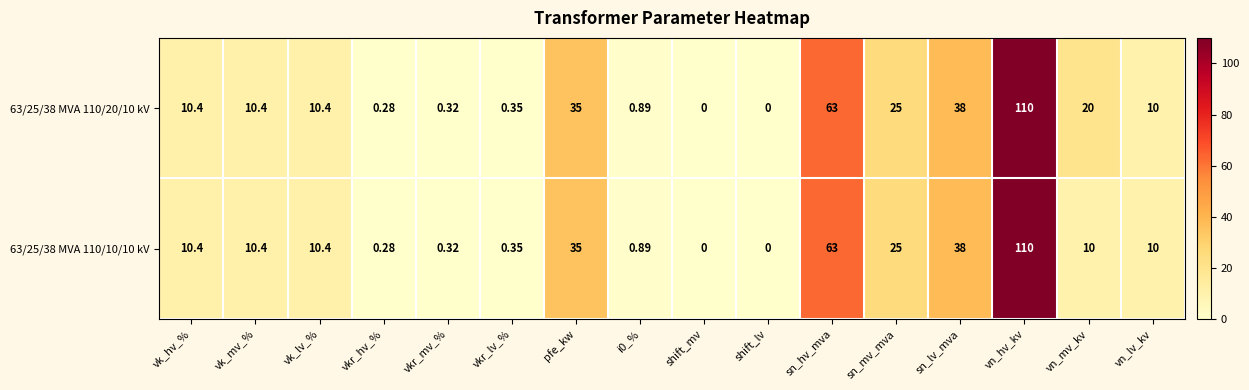

Count the number of categories in the chart.

16